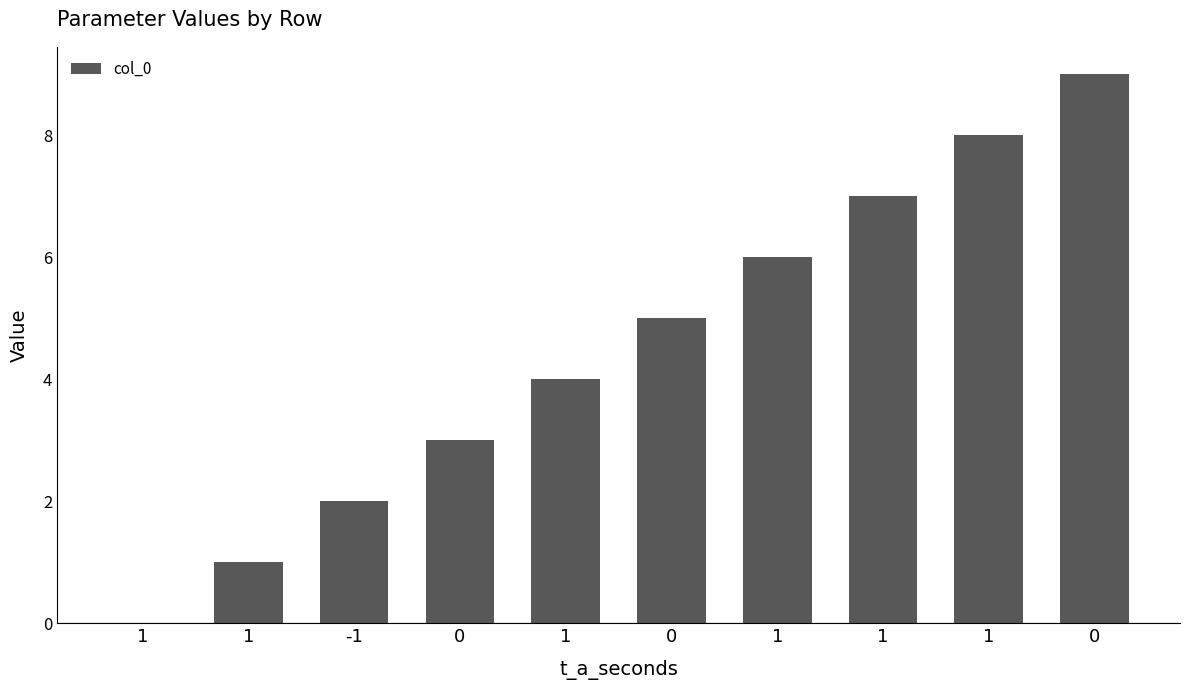

Where is the data nearest to the value 4?

1